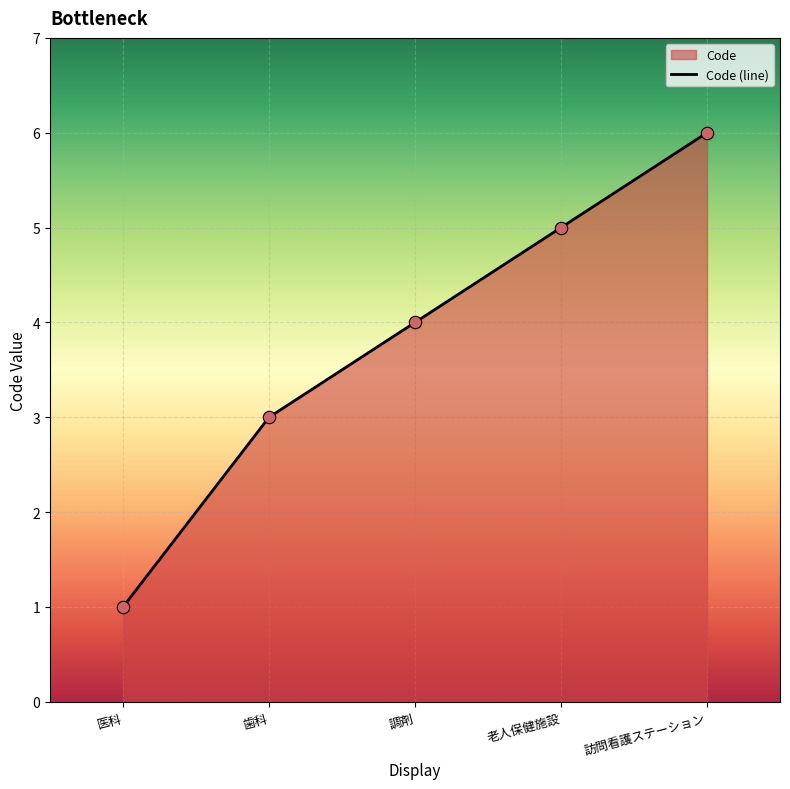

Between 調剤 and 医科, which is larger?

調剤